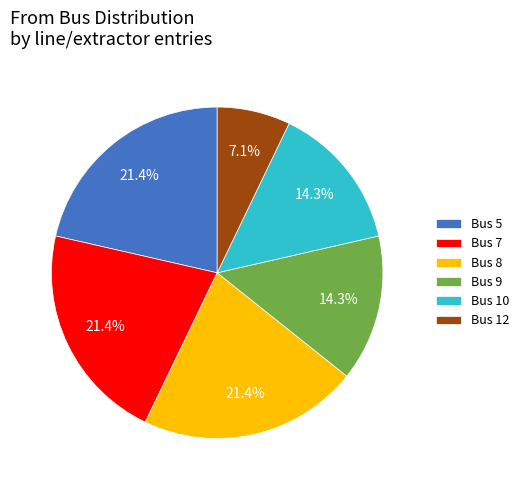

Does Bus 7 represent more than half of the total?

No